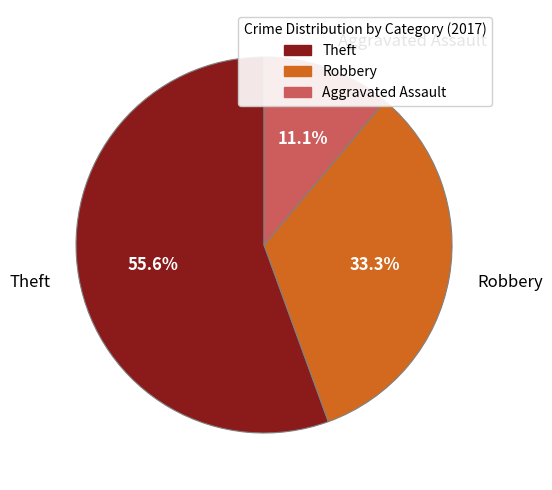

Count the number of slices in the pie.

3